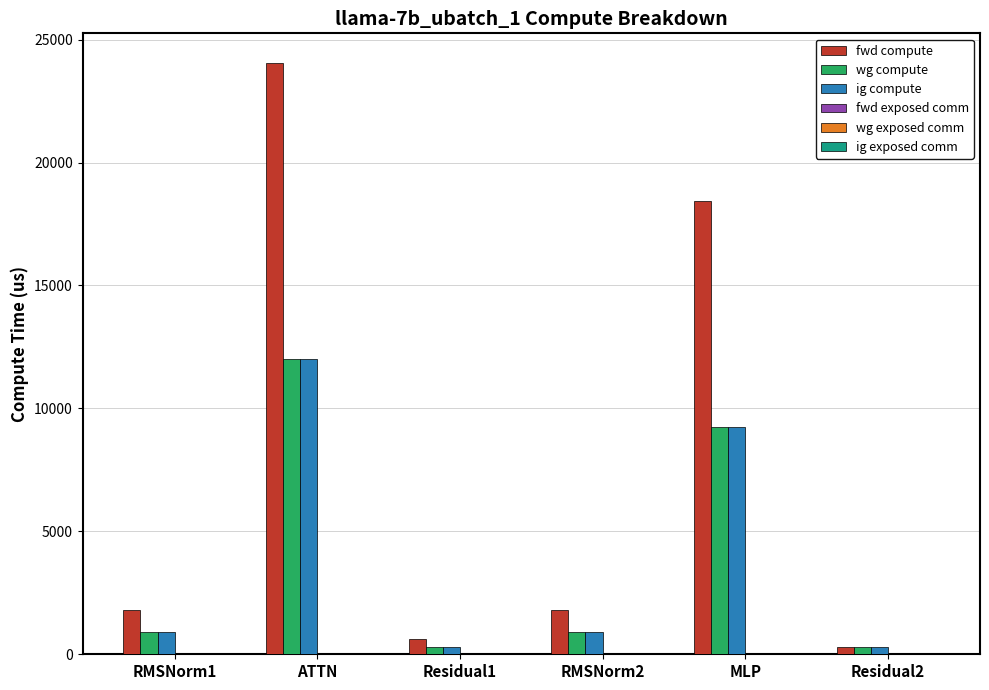

What is the greatest value displayed?

24051.2